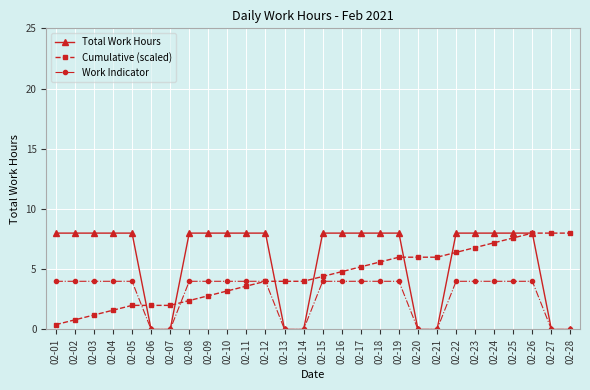

The Total Work Hours series shows 0.0 at 02-13. True or false?

True